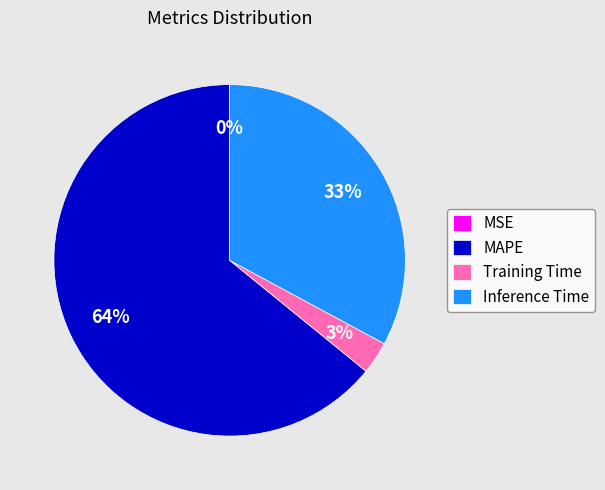

To the nearest percent, what is the average slice percentage?

25%